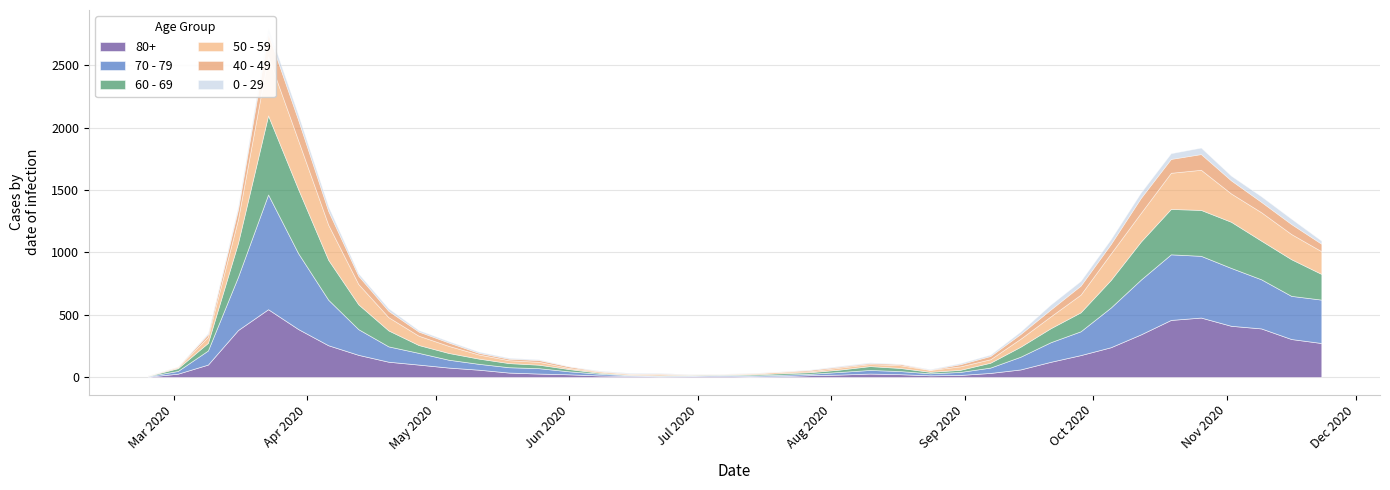

True or false: 40 - 49 has more than 0 points higher than both neighbors.

True